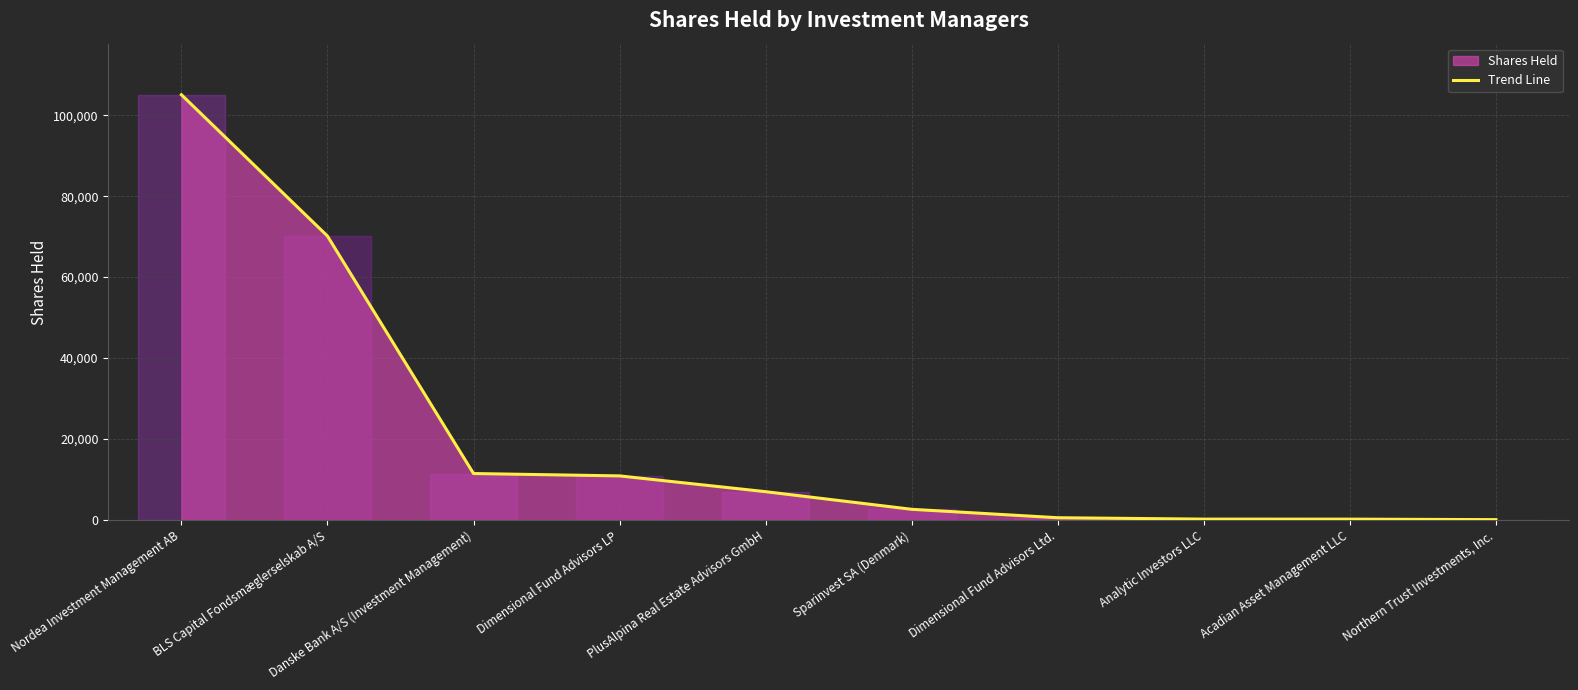

Which category has the highest value across all series?

Nordea Investment Management AB